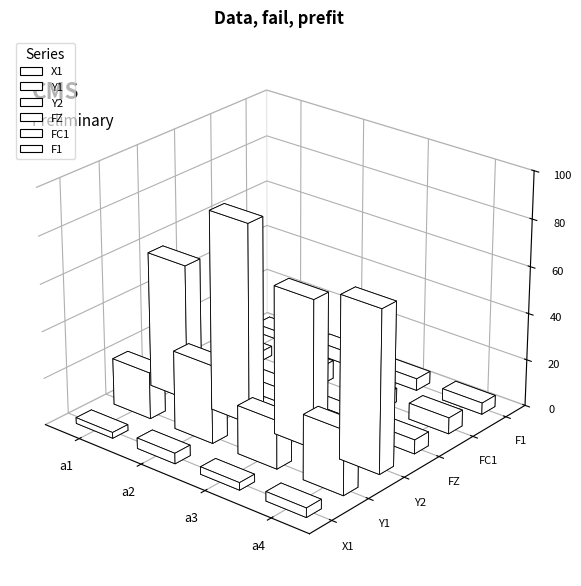

What is the sum of all FC1 values?

24.7